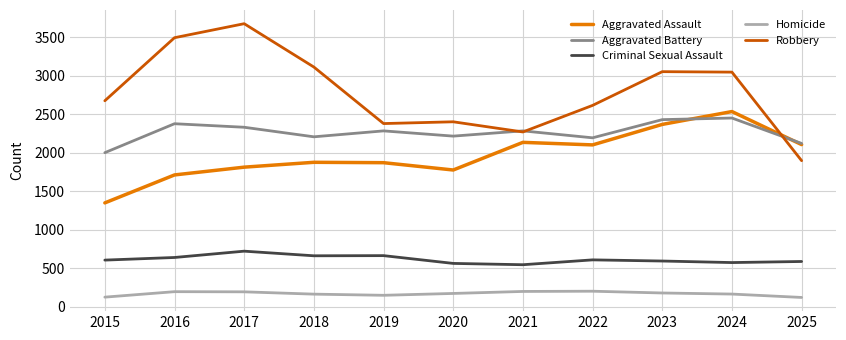

What is the smallest value displayed?

123